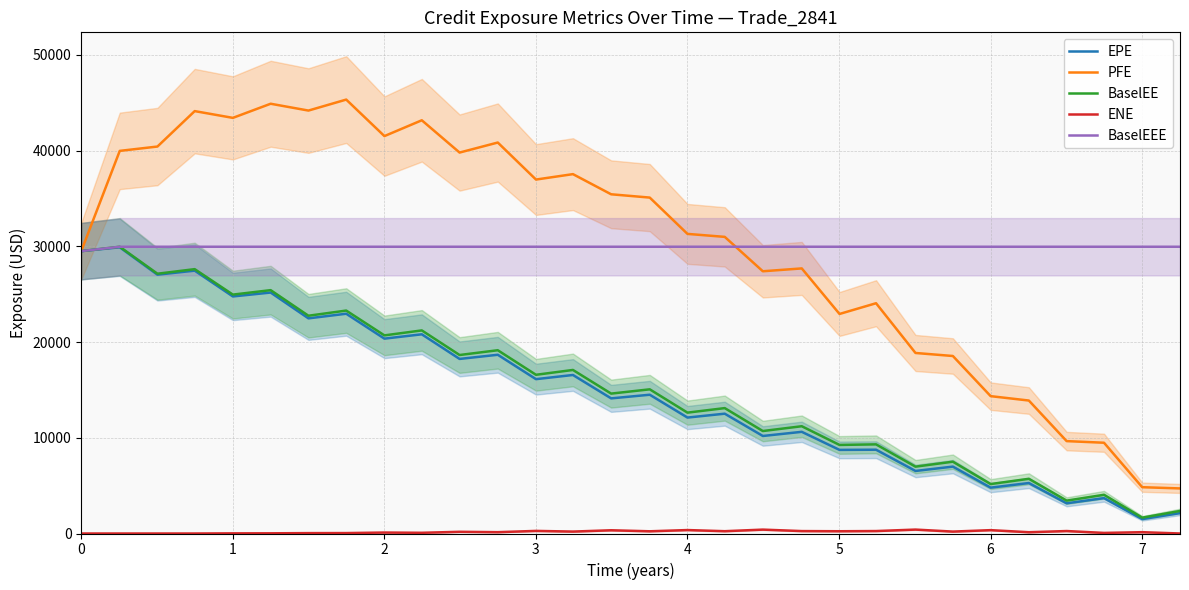

Reading left to right, extract all data points from this chart.

EPE: 29502.7	29904.9	27043.1	27465.4	24768.5	25176.3	22479.3	22962.5	20359.7	20813.5	18240.1	18675.1	16126.5	16562.9	14118.7	14499.5	12113.3	12519.0	10189.7	10623.4	8736.2	8755.1	6535.3	6989.0	4790.8	5274.3	3154.7	3697.0	1506.7	2131.0
PFE: 29502.7	39977.9	40431.3	44133.8	43427.1	44903.2	44190.2	45337.3	41523.0	43176.2	39802.9	40850.2	36982.2	37548.6	35443.0	35097.7	31304.4	30993.0	27399.4	27697.4	22938.7	24059.9	18862.3	18545.8	14351.0	13893.0	9653.5	9483.2	4837.5	4709.5
BaselEE: 29502.7	29961.3	27144.1	27621.4	24961.3	25426.7	22753.2	23293.8	20699.7	21220.2	18649.3	19148.9	16583.0	17088.5	14617.2	15064.1	12628.2	13101.9	10706.6	11207.9	9253.2	9313.6	6984.9	7503.2	5166.5	5716.0	3435.6	4045.7	1657.0	2355.8
ENE: 0.0	0.0	0.0	0.0	15.2	20.4	40.6	45.2	100.2	74.4	178.2	139.2	271.5	201.4	337.7	231.7	359.9	240.9	406.5	253.2	236.2	256.3	409.2	200.6	350.8	134.0	257.6	61.4	137.9	0.6
BaselEEE: 29502.7	29961.3	29961.3	29961.3	29961.3	29961.3	29961.3	29961.3	29961.3	29961.3	29961.3	29961.3	29961.3	29961.3	29961.3	29961.3	29961.3	29961.3	29961.3	29961.3	29961.3	29961.3	29961.3	29961.3	29961.3	29961.3	29961.3	29961.3	29961.3	29961.3